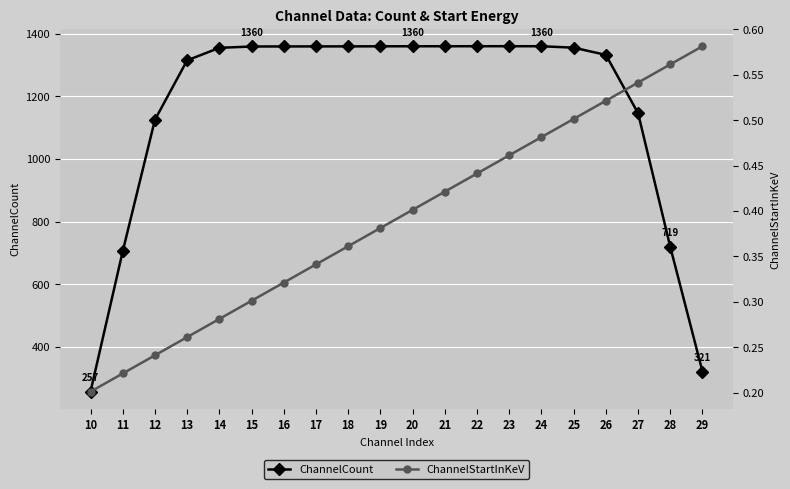

What is the value of the ChannelStartInKeV point at the 18th from the left?

0.5